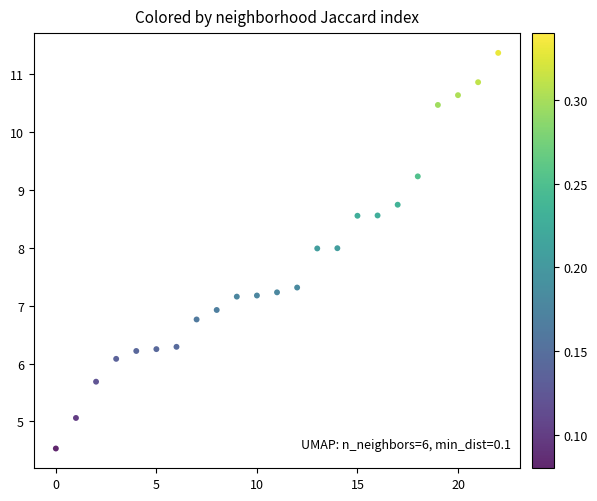

How many points are shown in the scatter plot?

23